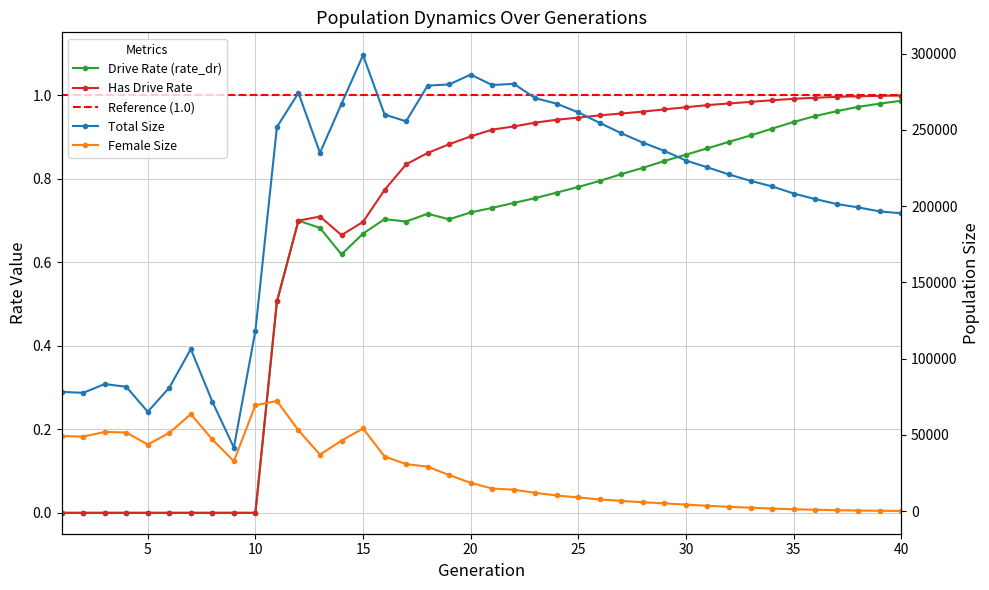

True or false: size and rate_has_drive cross at least once.

False